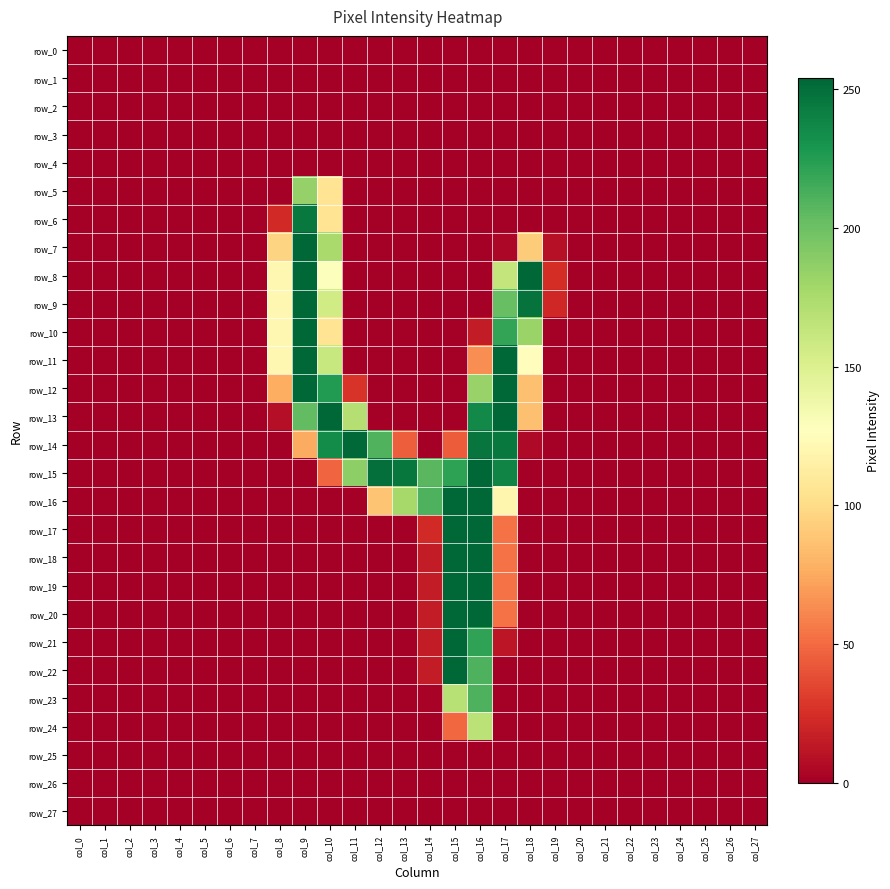

Rank the categories by row_21 value from highest to lowest.

col_15, col_16, col_14, col_17, col_0, col_1, col_2, col_3, col_4, col_5, col_6, col_7, col_8, col_9, col_10, col_11, col_12, col_13, col_18, col_19, col_20, col_21, col_22, col_23, col_24, col_25, col_26, col_27